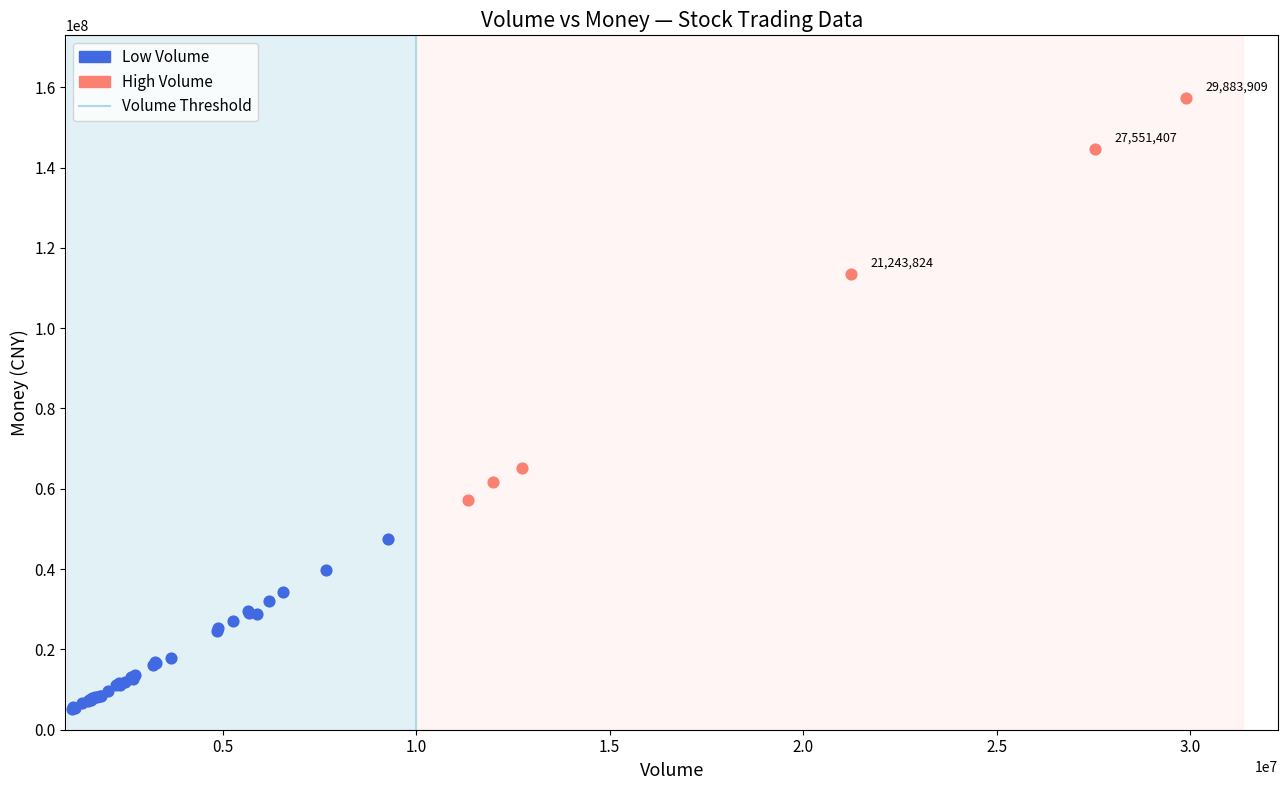

Which series reaches the minimum Y coordinate?

Low Volume